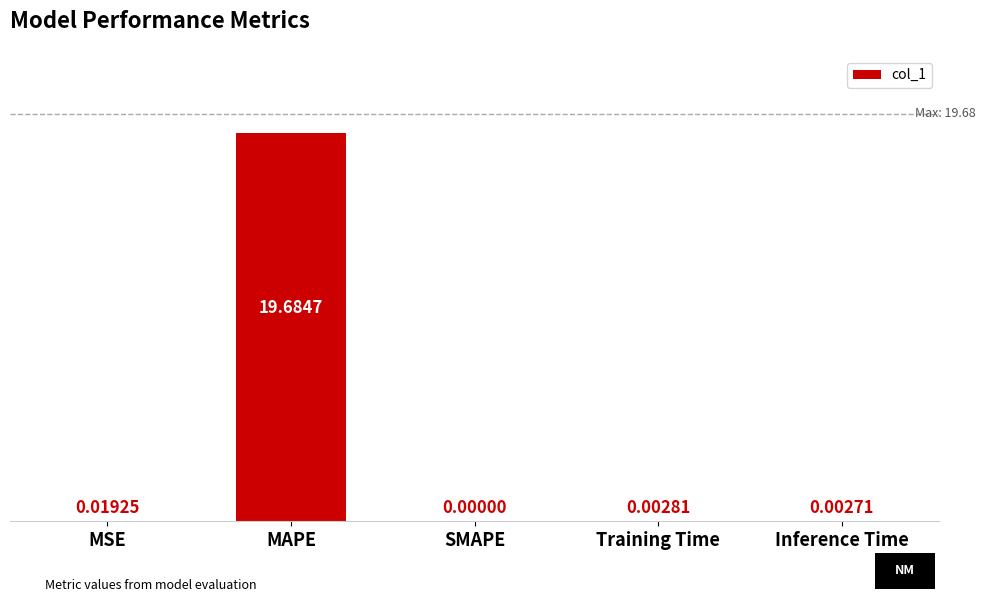

Between MSE and MAPE, which is larger?

MAPE